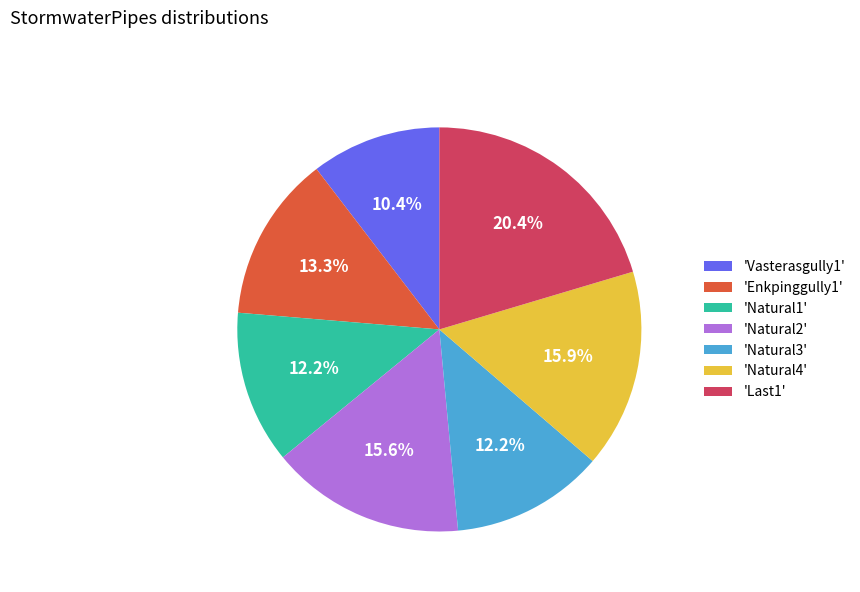

To the nearest percent, what is the average slice percentage?

14%